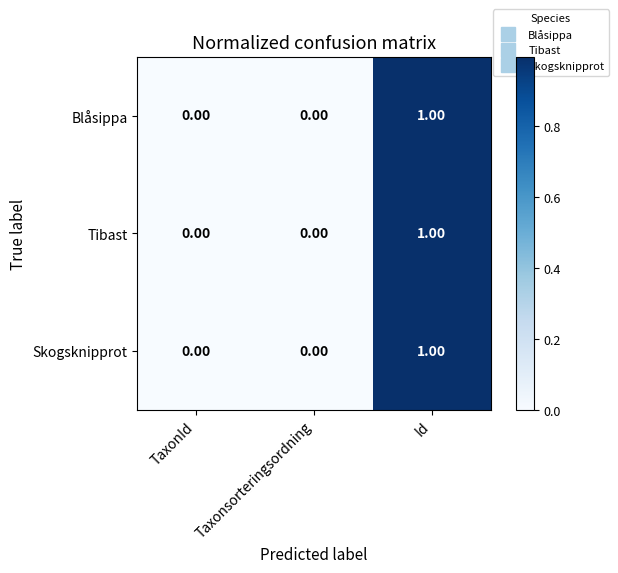

Which category has the highest value across all series?

Id